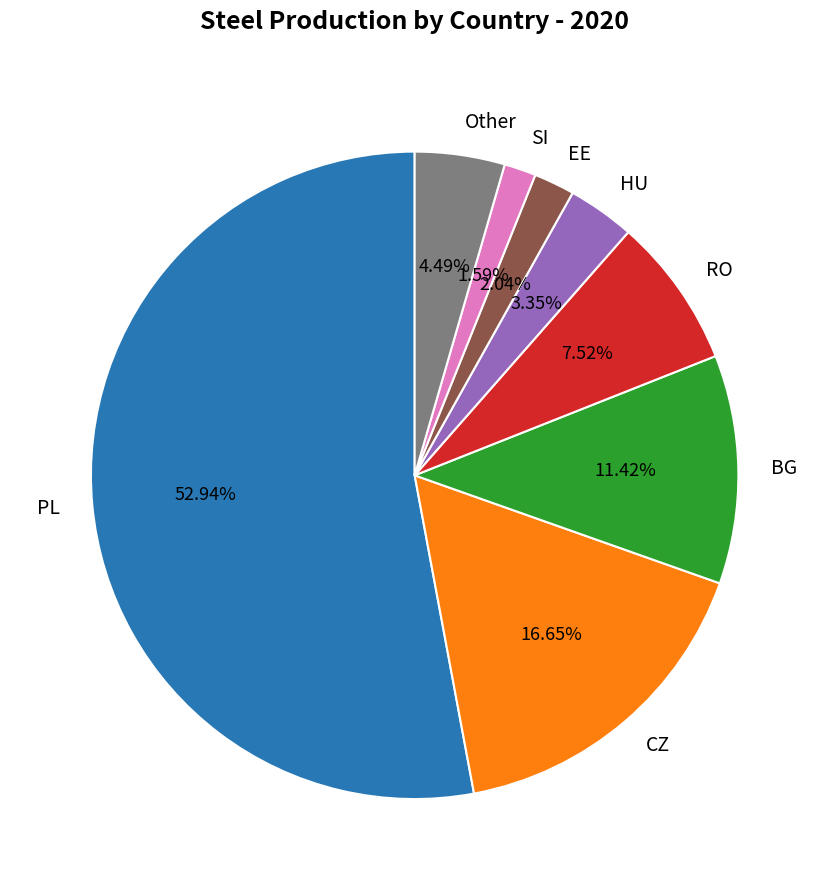

Does any single category account for the majority?

Yes